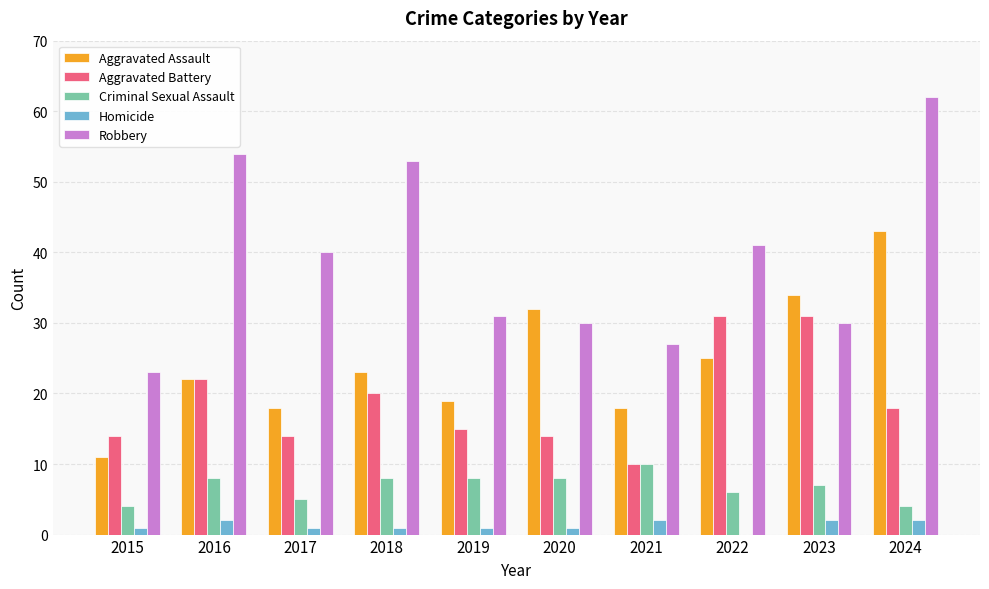

How many values in Homicide are above zero?

9